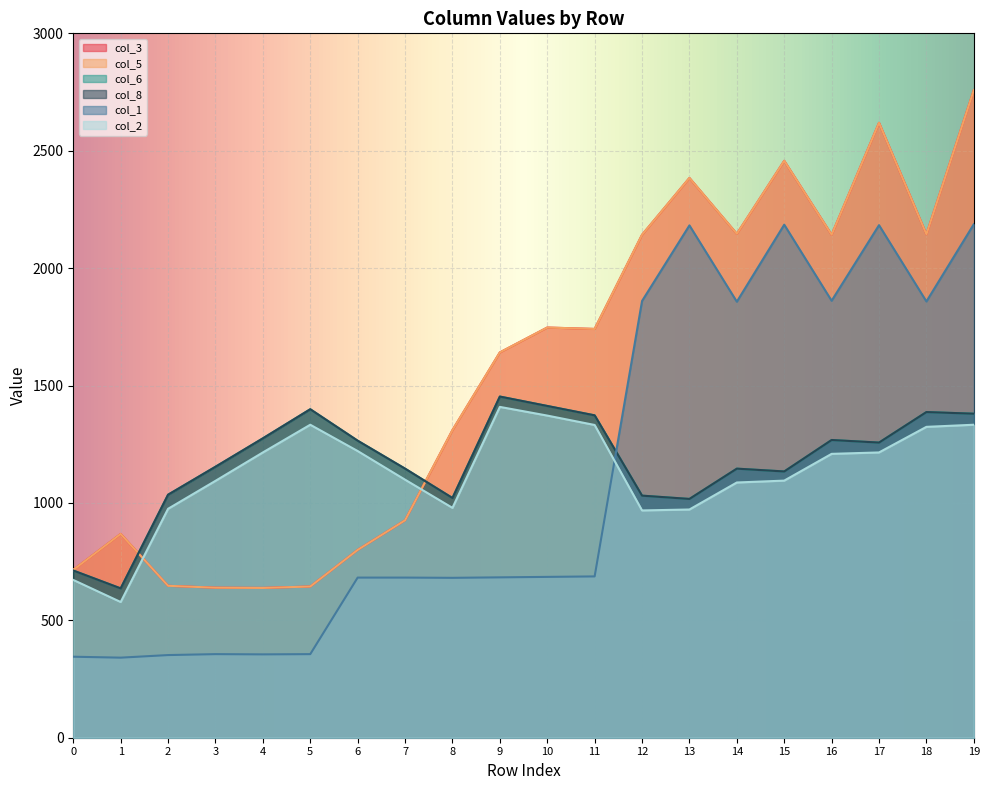

What are all the series names shown in the legend?

col_3, col_5, col_6, col_8, col_1, col_2